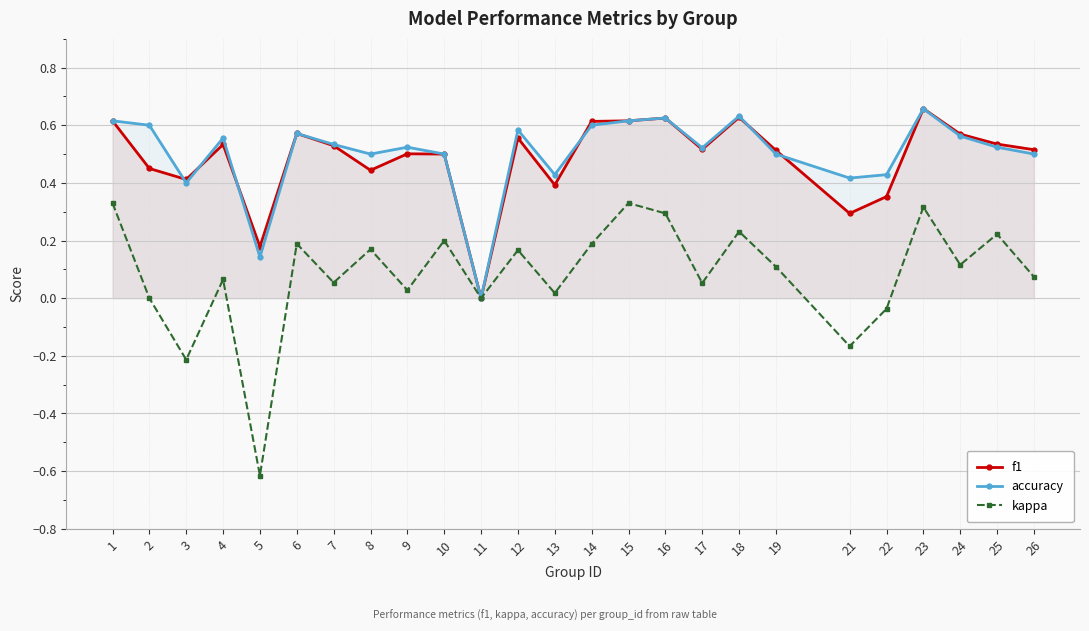

What is the difference between the second highest and second lowest values in the kappa series?

0.5